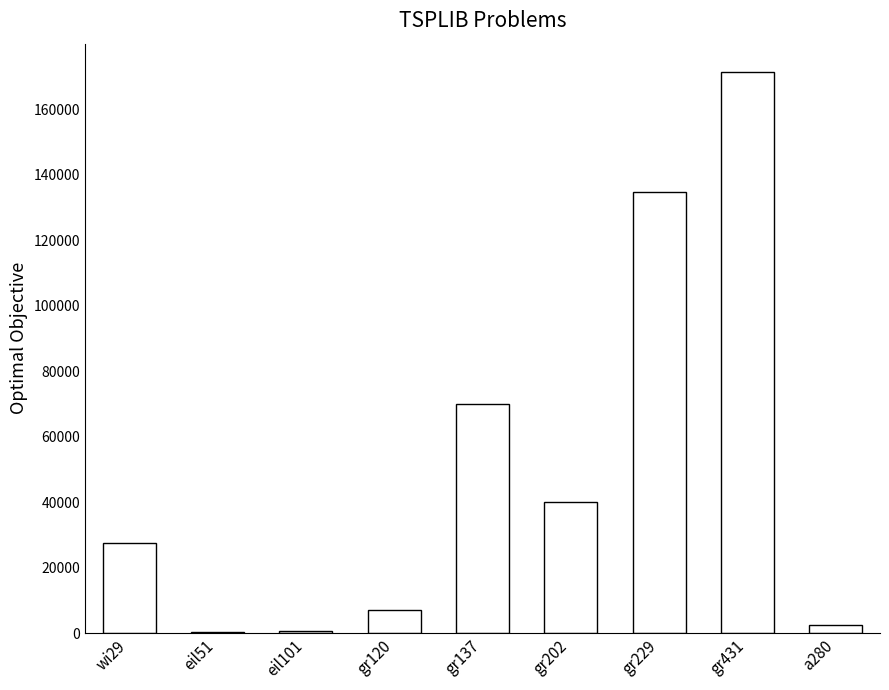

What value does the data have at wi29, to the nearest 50?

27600